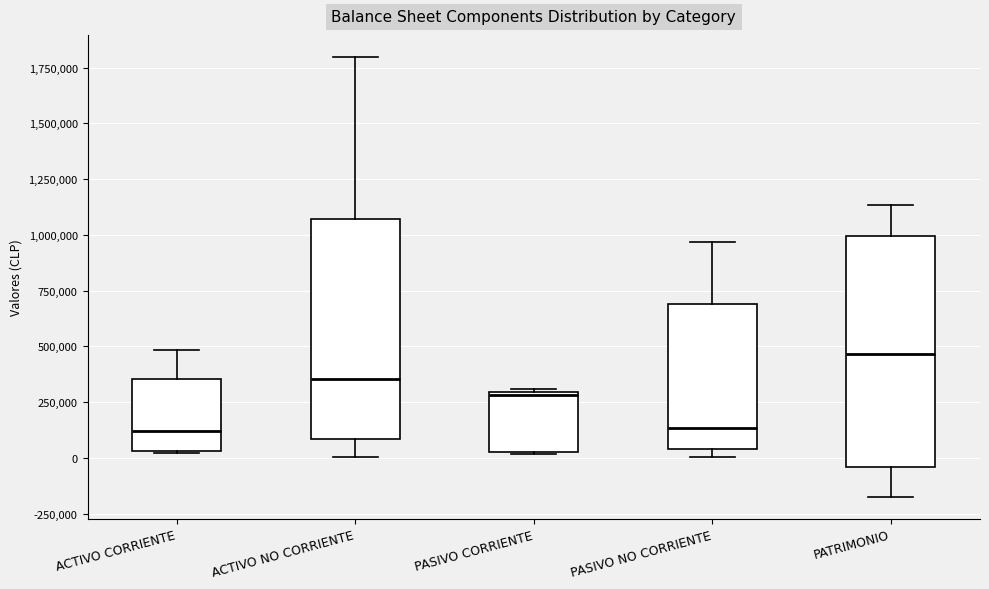

Reading left to right, read every box against the y-axis: the position of its median line, the range the box covers, and the ends of its whiskers. The values are not printed on the chart, so give them approximately, as read against the axis.

ACTIVO CORRIENTE: median 100000, box 50000 to 350000, whiskers 0 to 500000
ACTIVO NO CORRIENTE: median 350000, box 100000 to 1050000, whiskers 0 to 1800000
PASIVO CORRIENTE: median 300000, box 50000 to 300000, whiskers 0 to 300000
PASIVO NO CORRIENTE: median 150000, box 50000 to 700000, whiskers 0 to 950000
PATRIMONIO: median 450000, box -50000 to 1000000, whiskers -150000 to 1150000